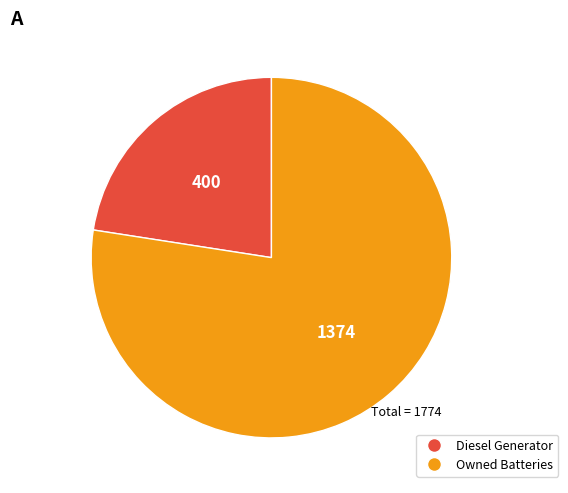

Does any single category account for the majority?

Yes